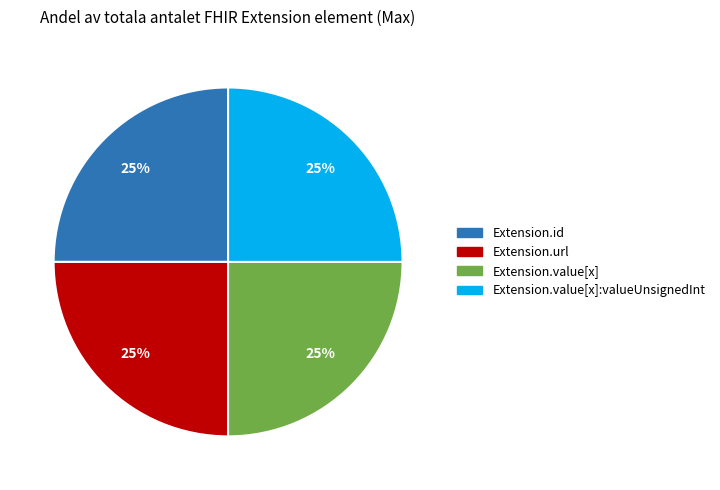

Approximately how many times larger is the value at Extension.id compared to Extension.value[x]:valueUnsignedInt?

1.0